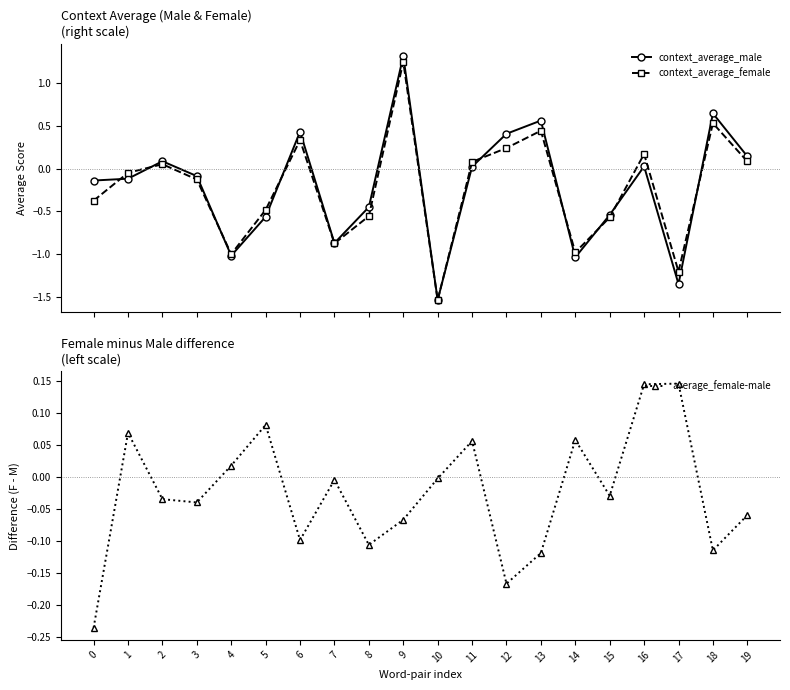

Which series has the widest spread of values?

context_average_male